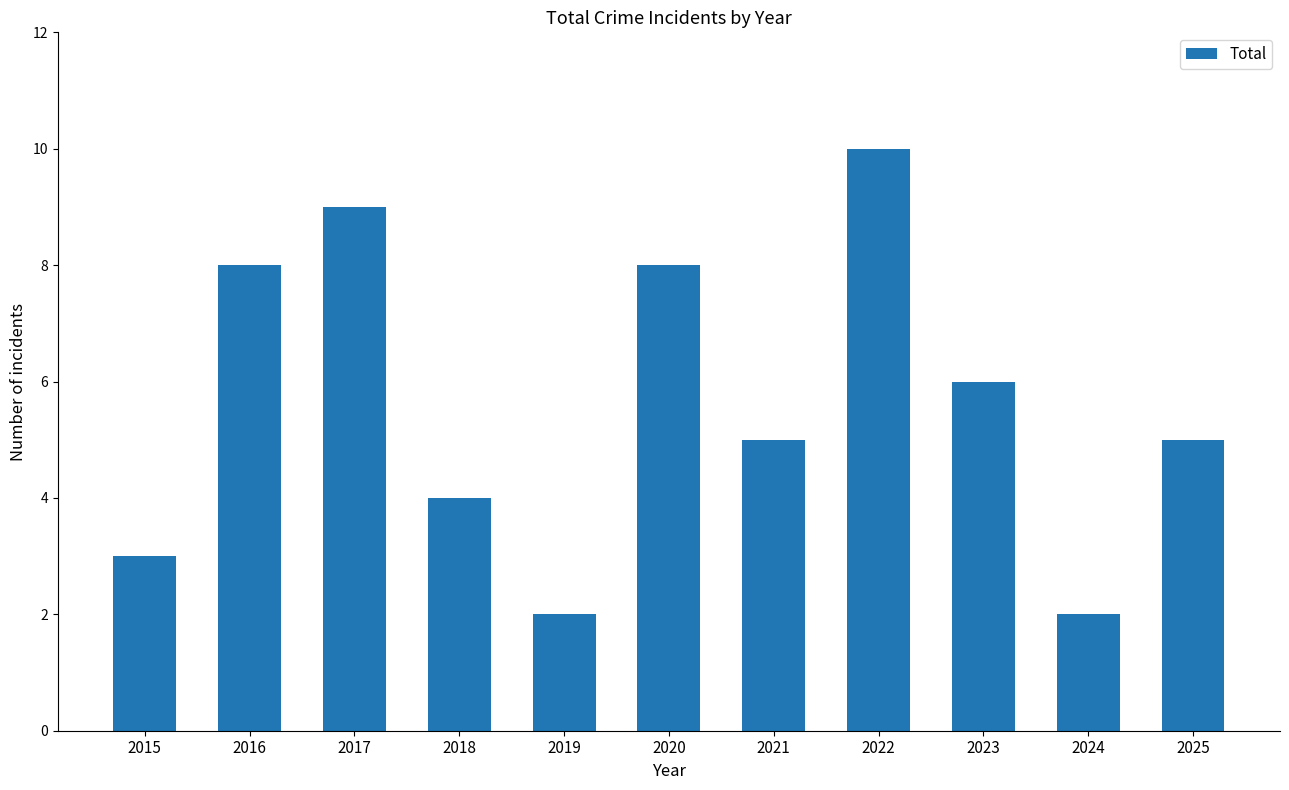

What value does the data have at 2015?

3